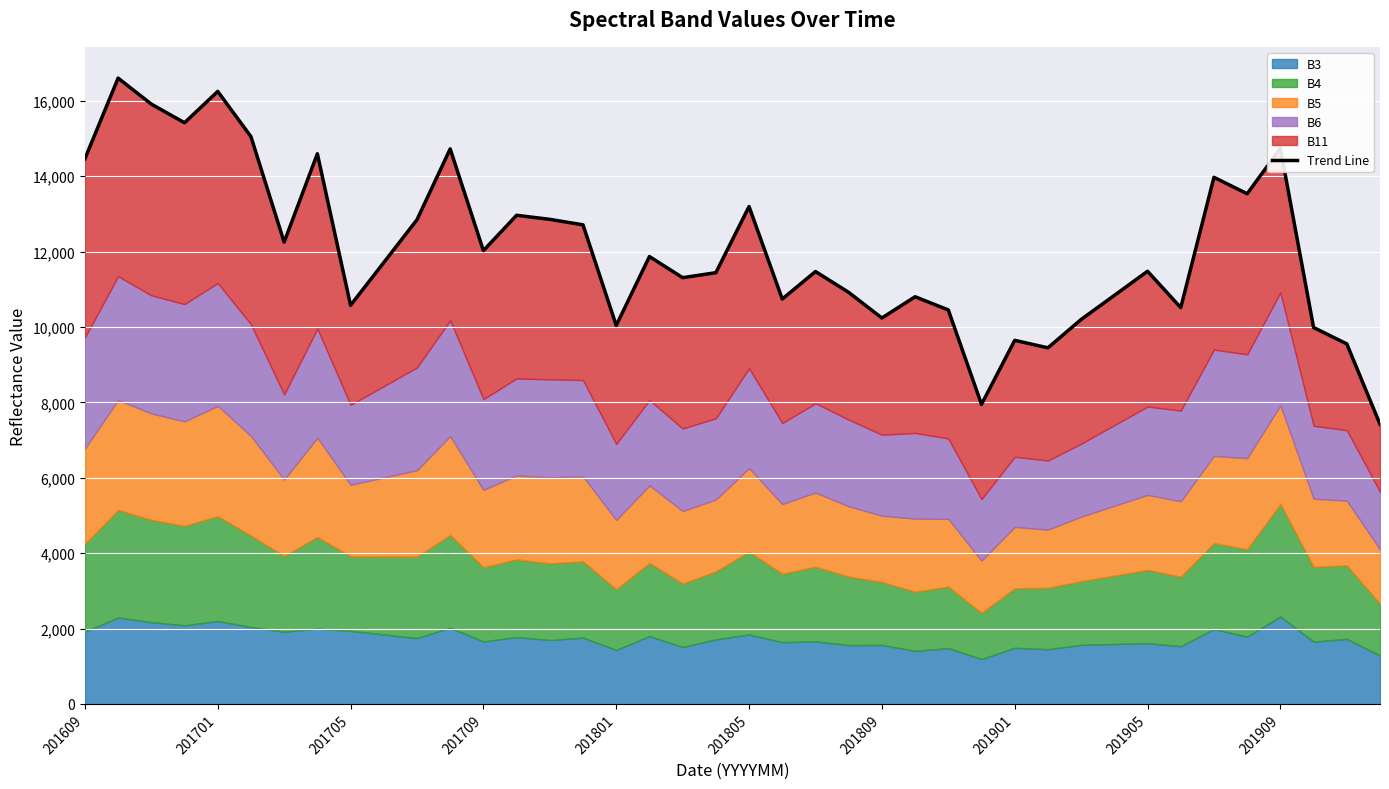

The chart shows a value of 19458 at 34. True or false?

False